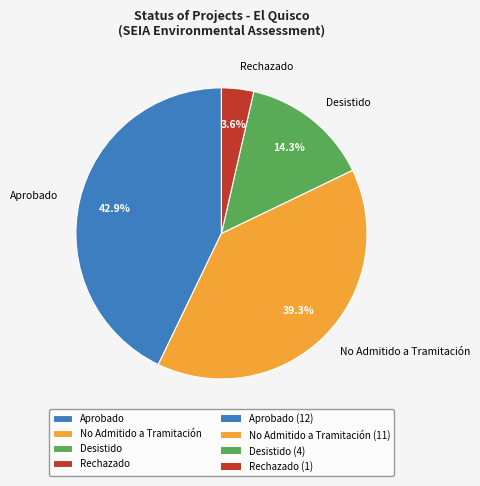

Does Rechazado represent more than half of the total?

No